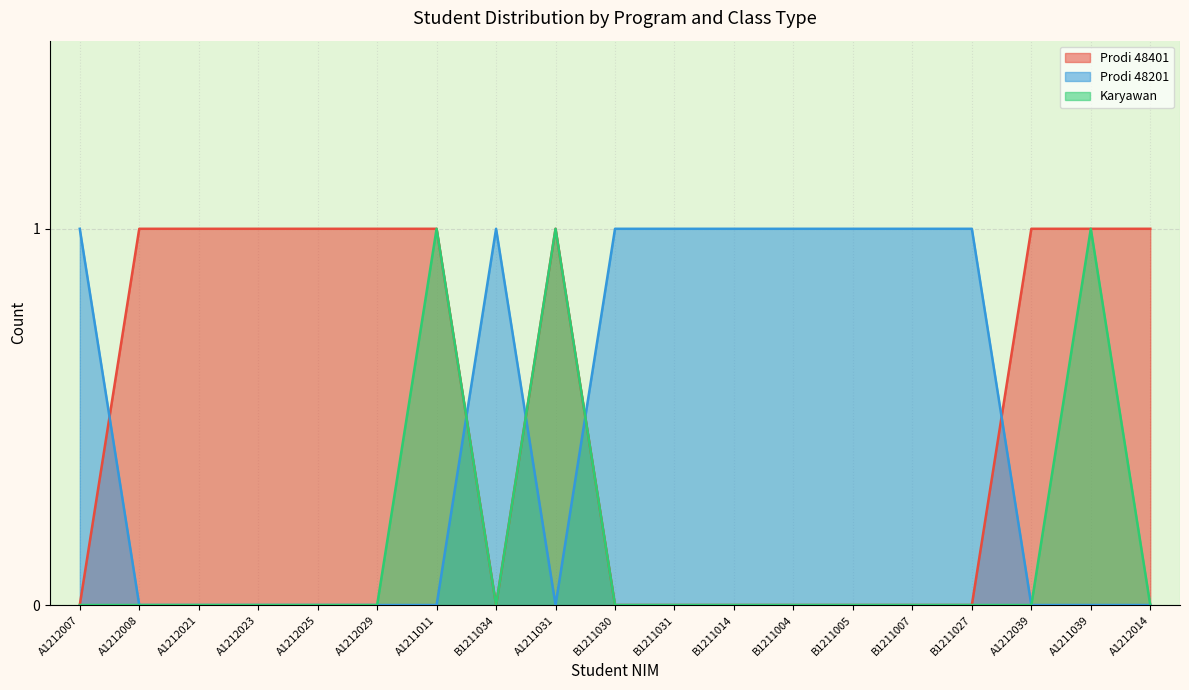

How many values are above zero?

3